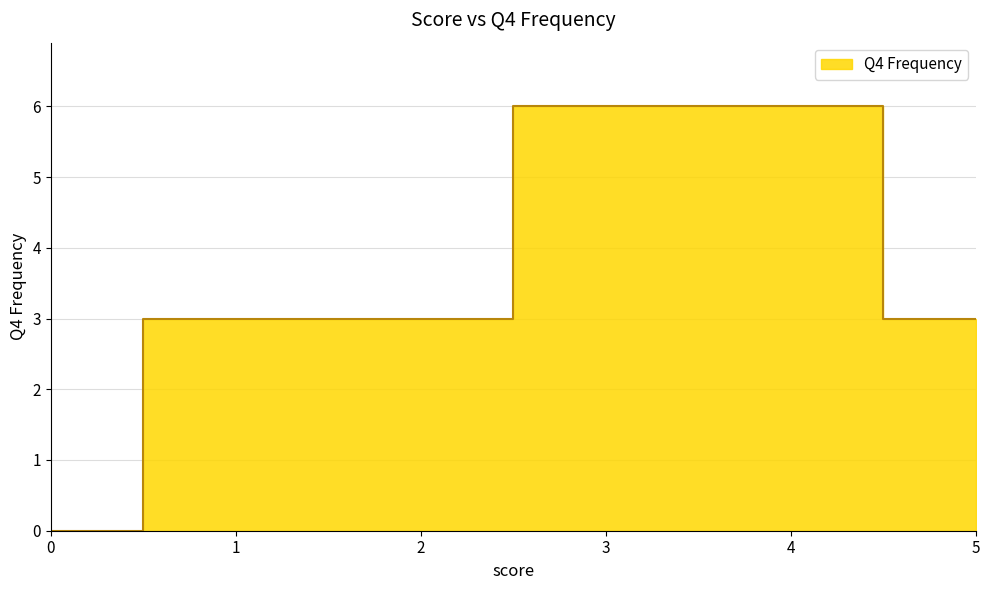

Reading left to right, list all the values displayed in this chart.

0=0	1=3	2=3	3=6	4=6	5=3